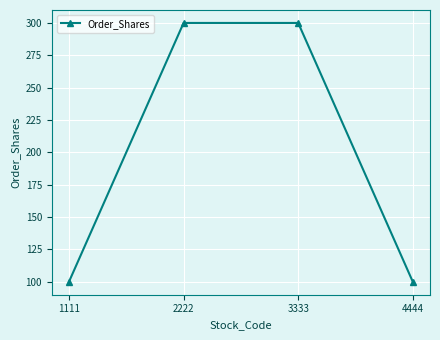

Does the chart display data point markers on the line(s)?

Yes